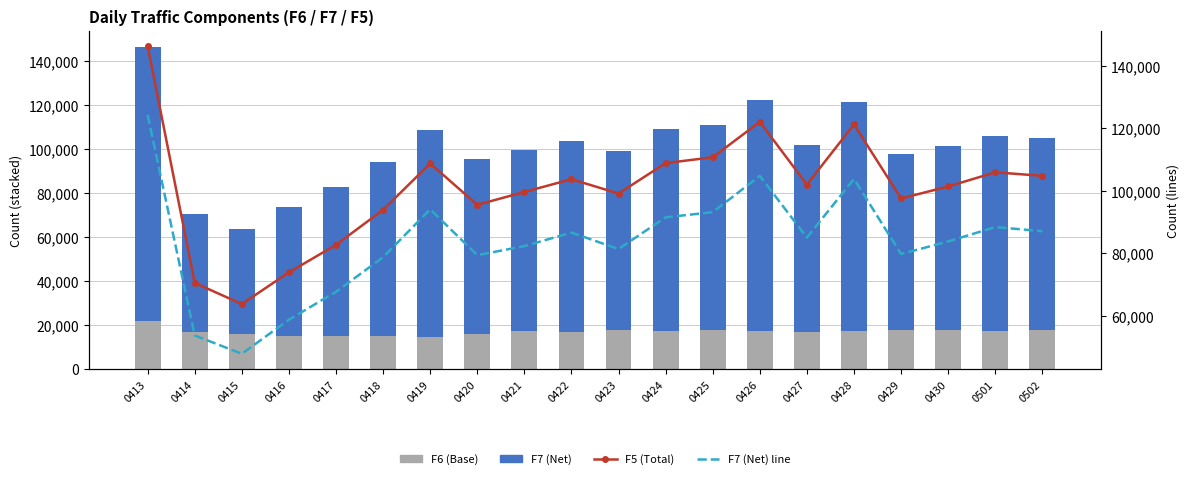

Which series has the largest range (max minus min)?

F5 (Total)